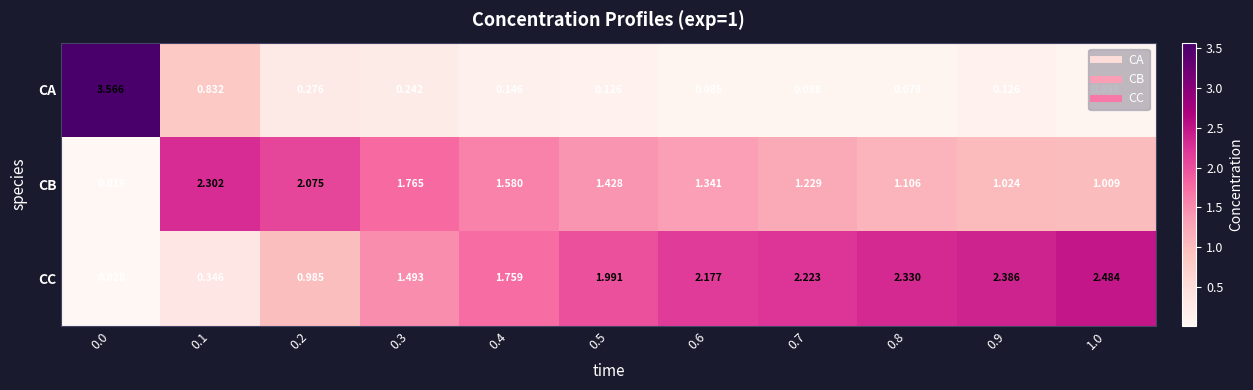

Is the value of CC at 0.1 greater than the value of CB at 0.3?

No